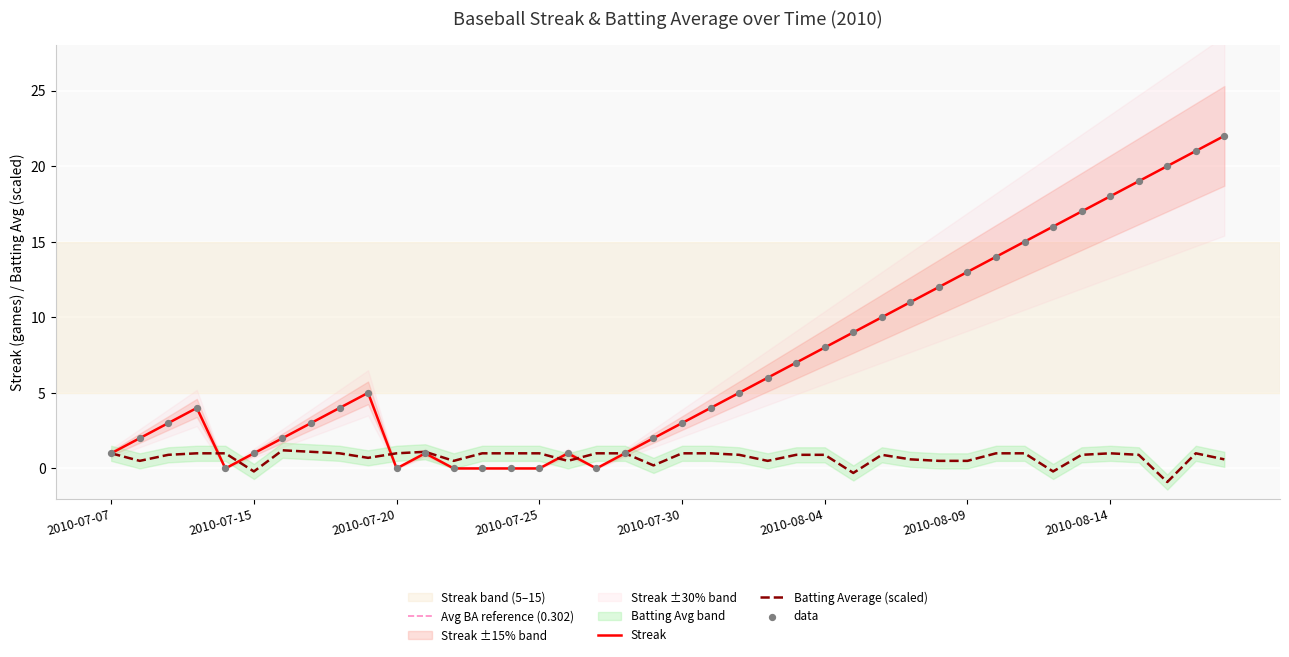

What is the total value across all series at 2010-07-31?

5.0